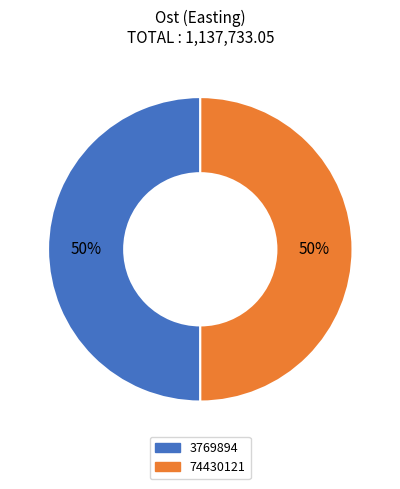

How many slices are in this pie chart?

2